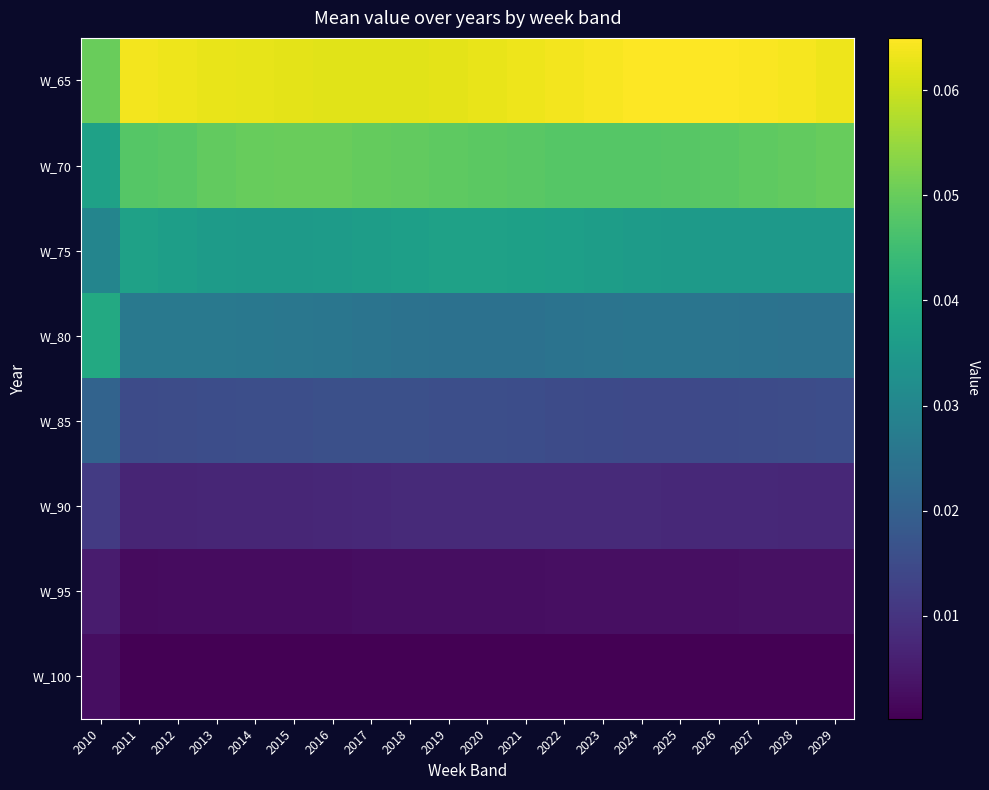

At 2010, list the series in order from smallest to largest.

W_100, W_95, W_90, W_85, W_75, W_70, W_80, W_65